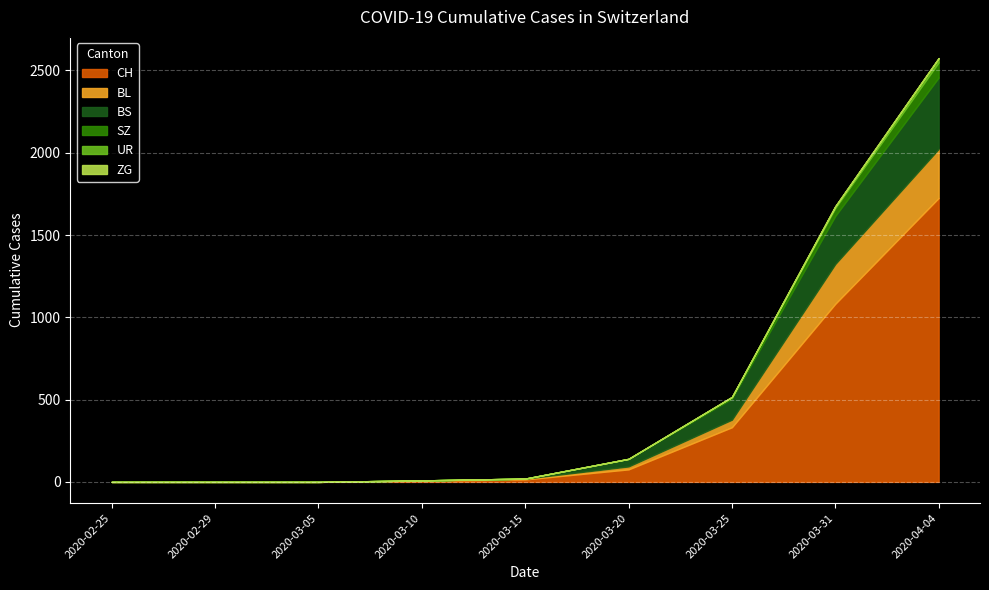

How many values in BL are above zero?

6